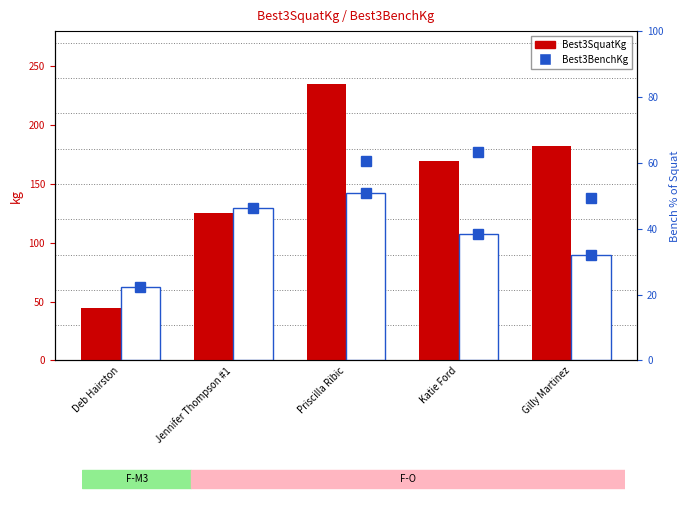

How many groups of bars are there?

5